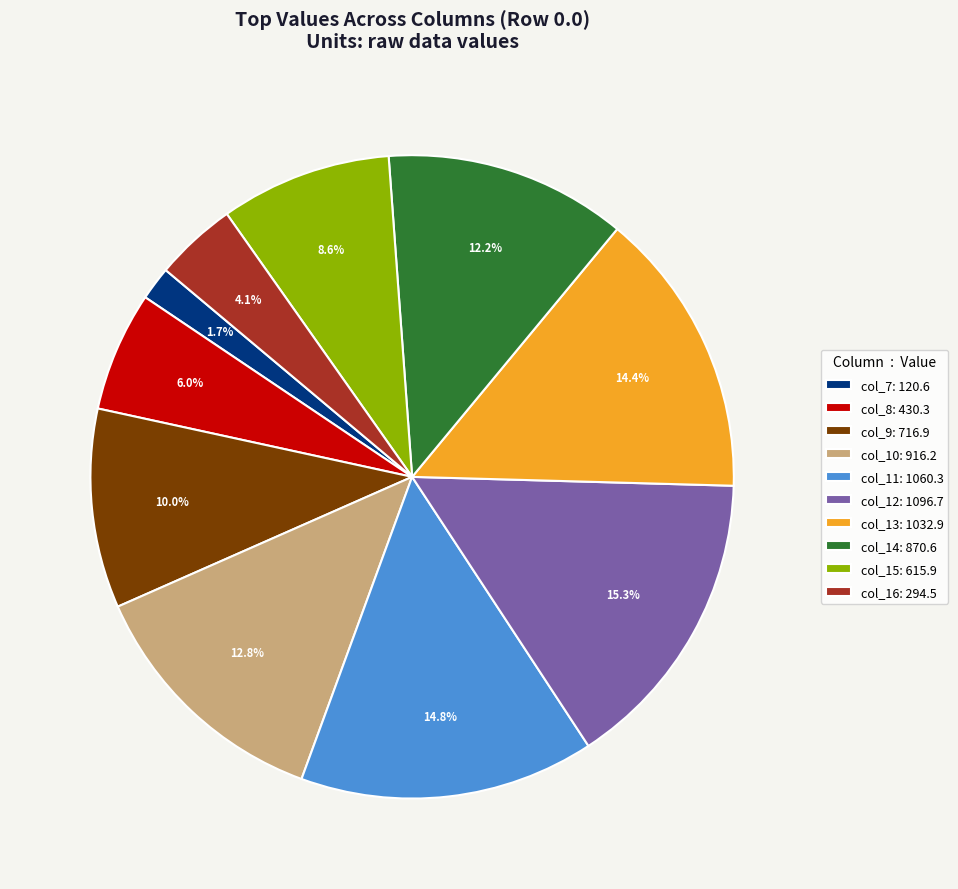

To the nearest percent, what is the difference between the col_14 and col_8 slice percentages?

6%